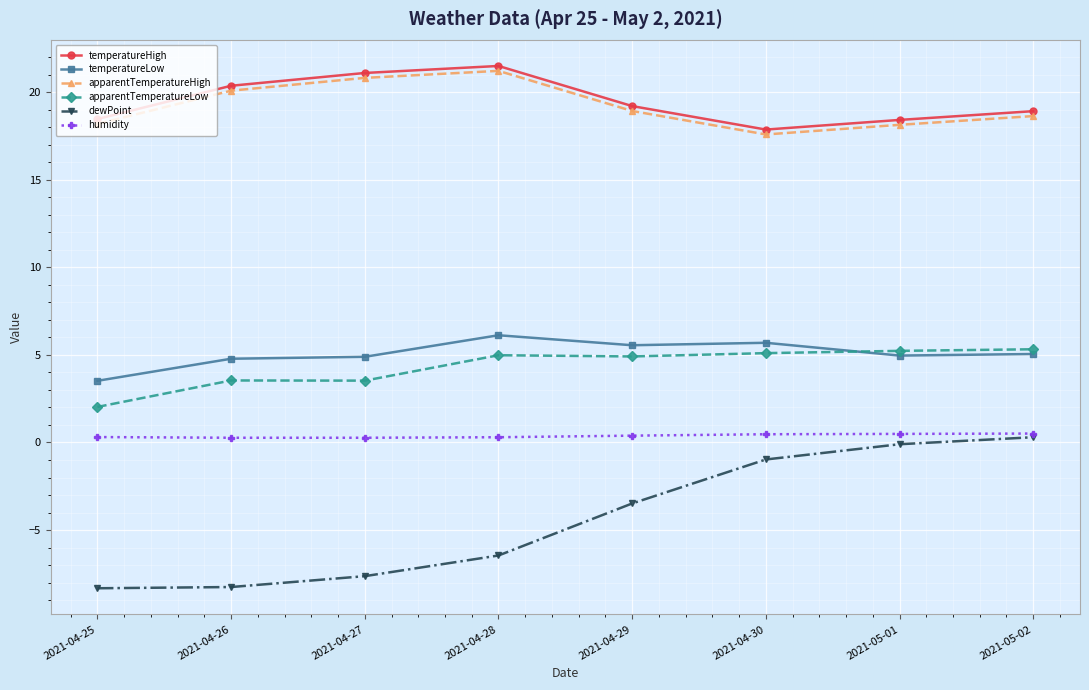

What is the label of the 1st point from the left?

2021-04-25